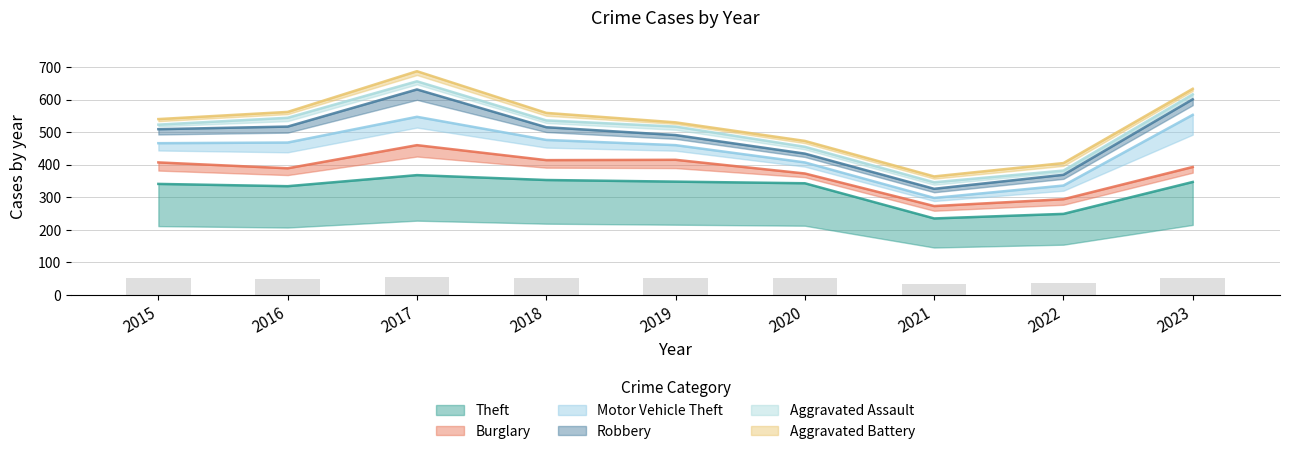

Read the Burglary value at 2016, to the nearest 10.

60